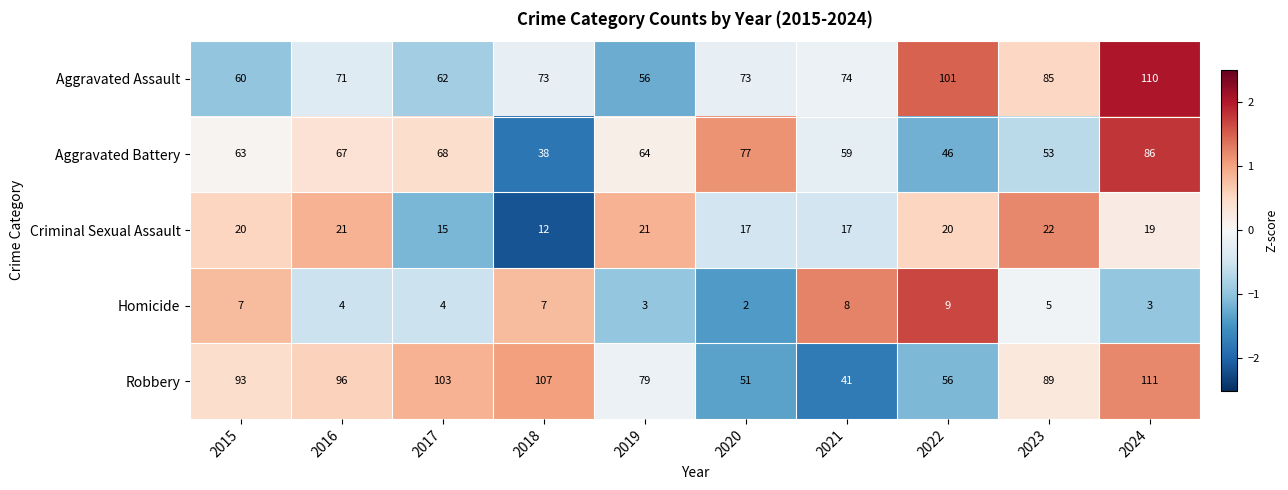

What is the sum of the Homicide values at 2023 and 2016?

9